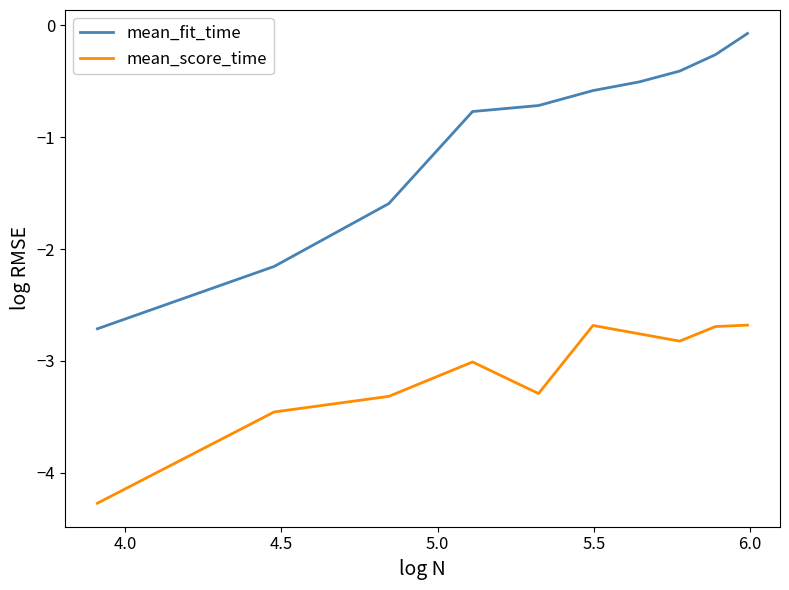

What is the lowest value of the mean_fit_time series?

-2.7